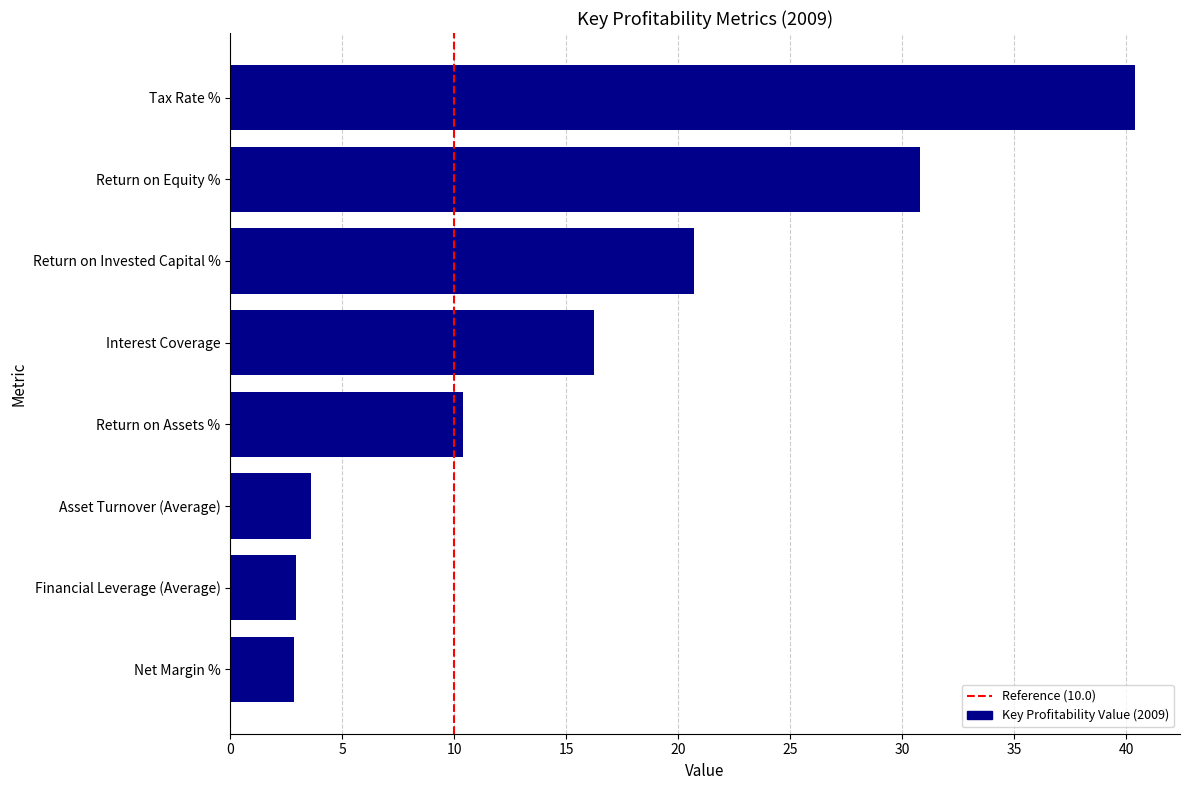

How many data points are less than 16?

4